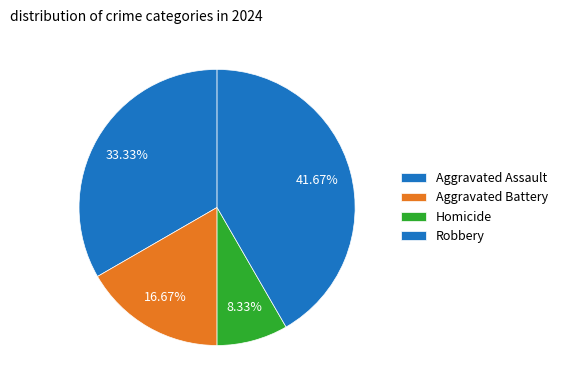

True or false: Aggravated Assault accounts for 33% of the total.

True